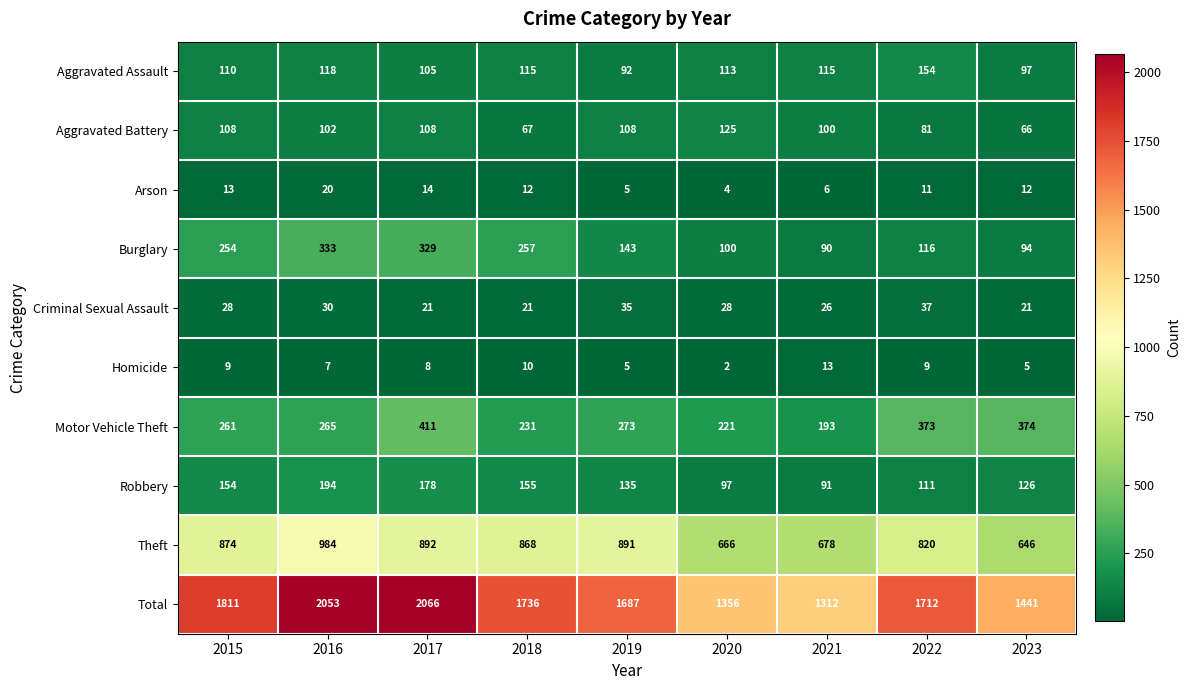

At how many categories does at least one series exceed 1280?

9